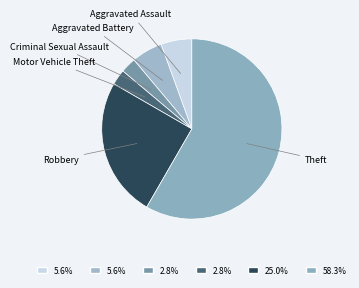

How many segments does this pie chart have?

6